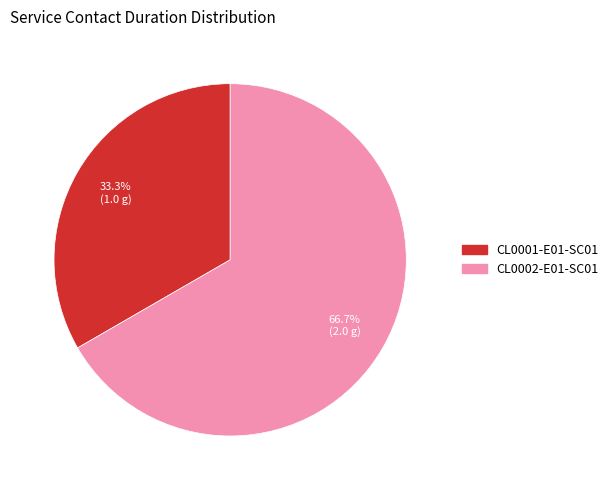

Is there a majority slice in this chart?

Yes